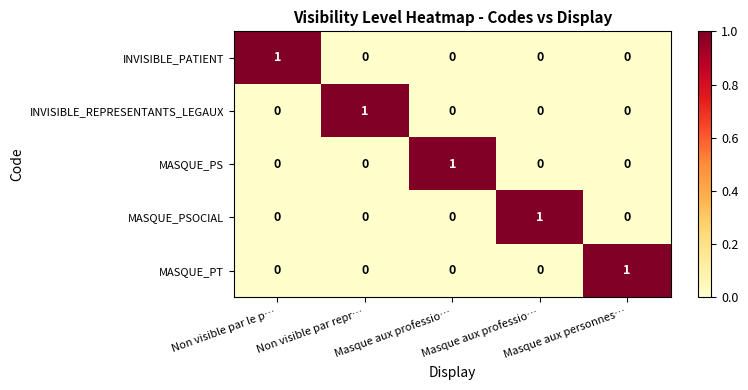

How many categories are shown in the chart?

5